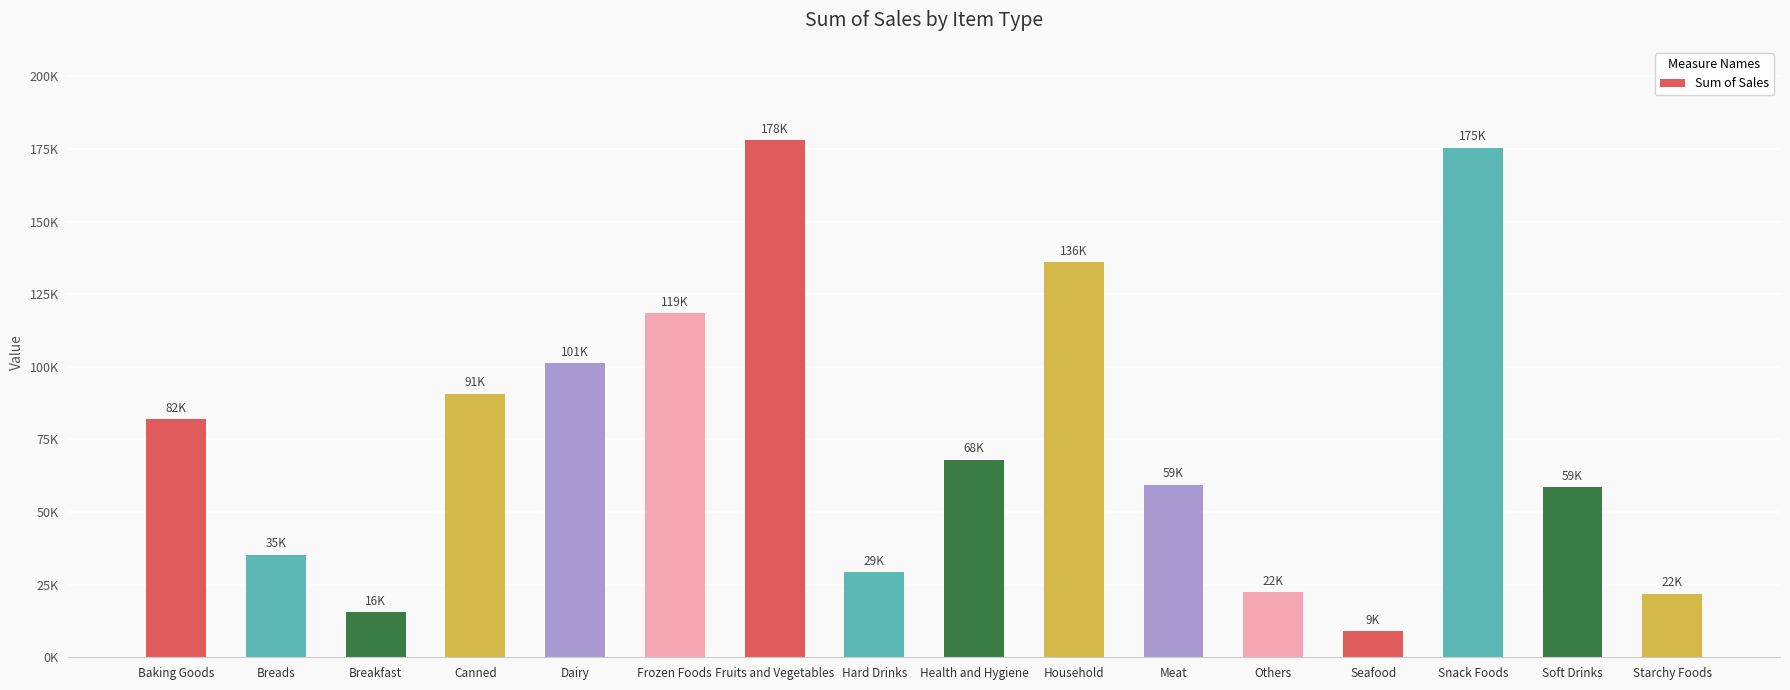

Does the chart contain any negative values?

No